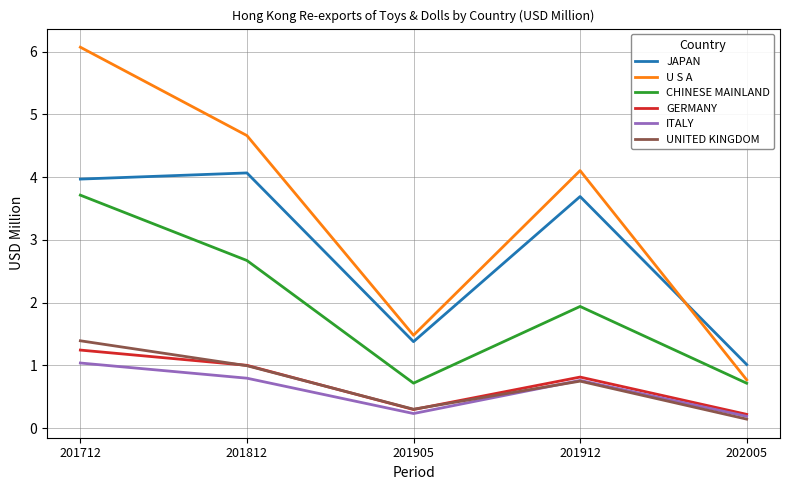

List the labels in order of UNITED KINGDOM value, smallest first.

202005, 201905, 201912, 201812, 201712